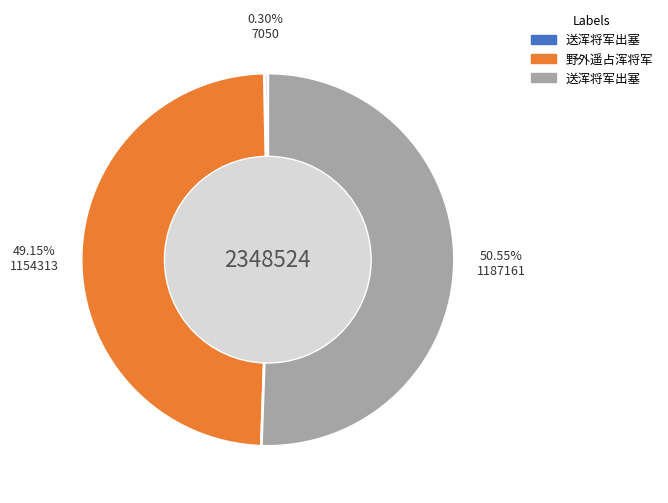

Does any single category account for the majority?

Yes